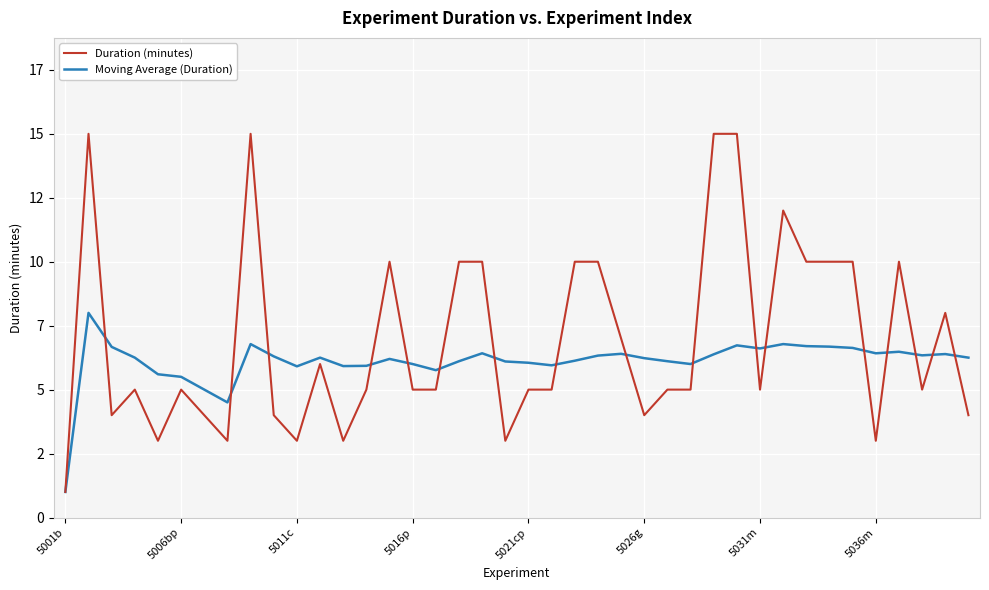

Does the chart display data point markers on the line(s)?

No